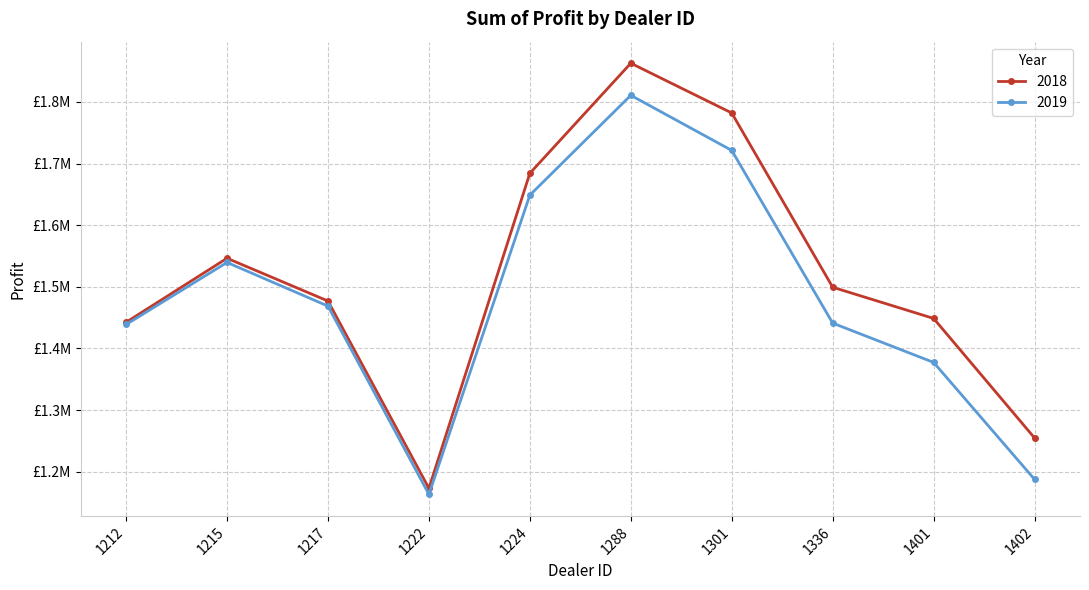

Between 1402 and 1217, which is larger?

1217